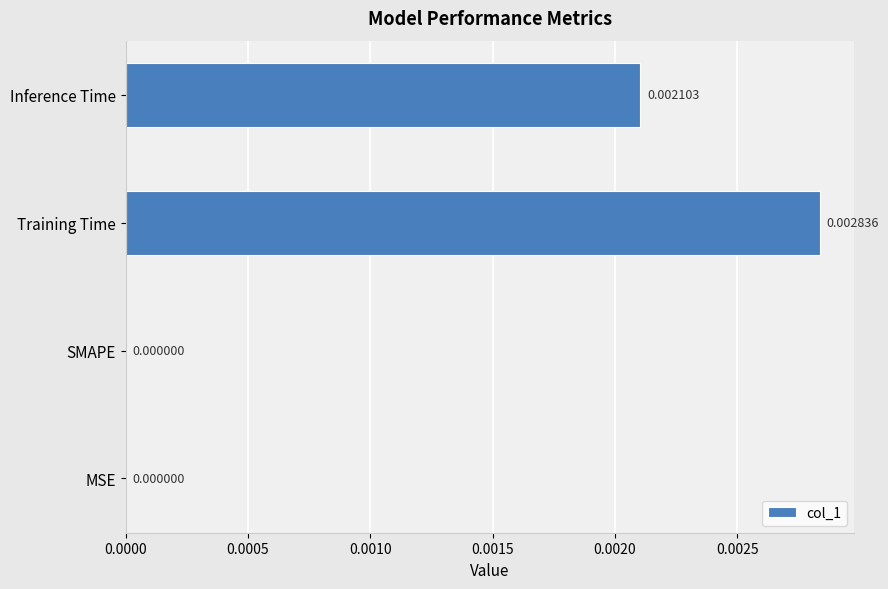

Which has a higher value, Inference Time or Training Time?

Training Time